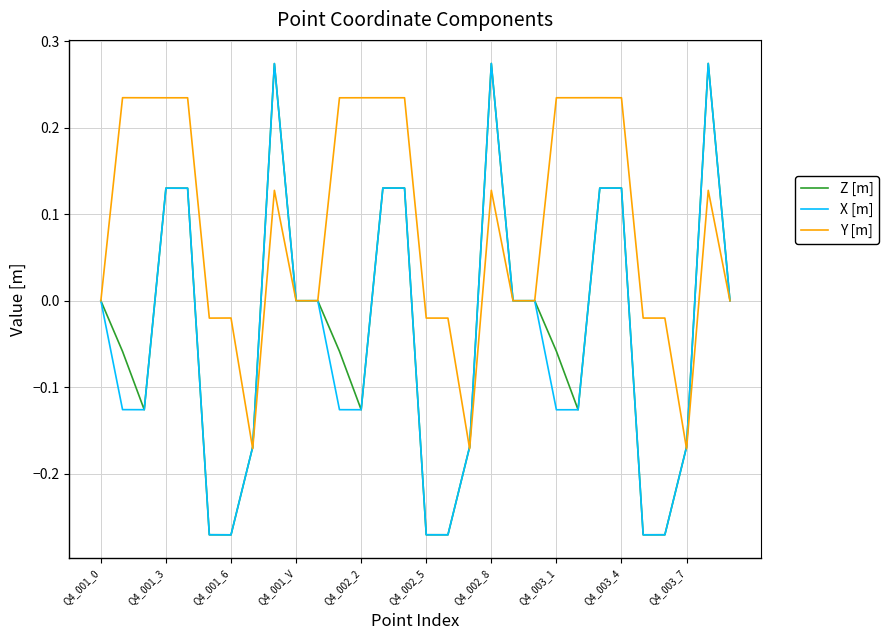

What is the sum of all X [m] values?

-1.3